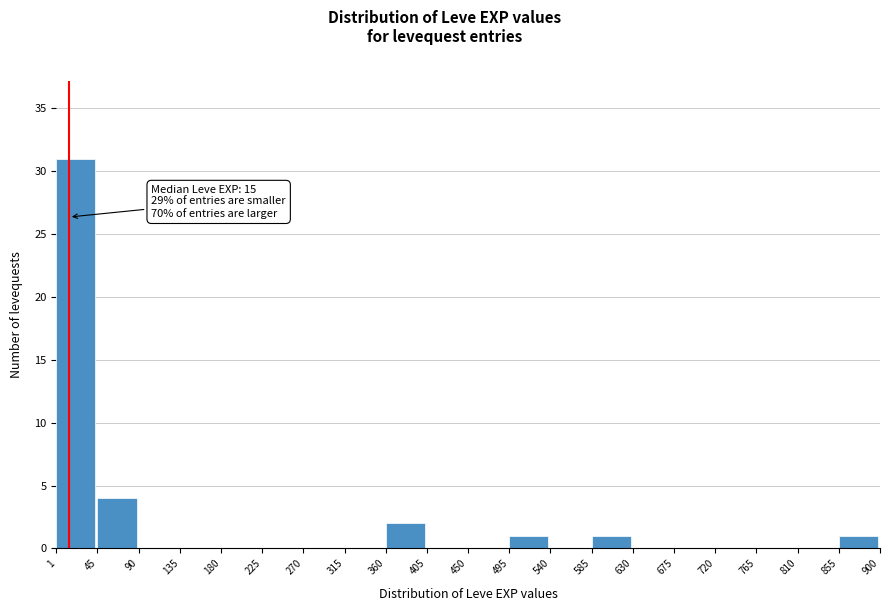

Which range on the x-axis has the tallest bar?

1 to 45